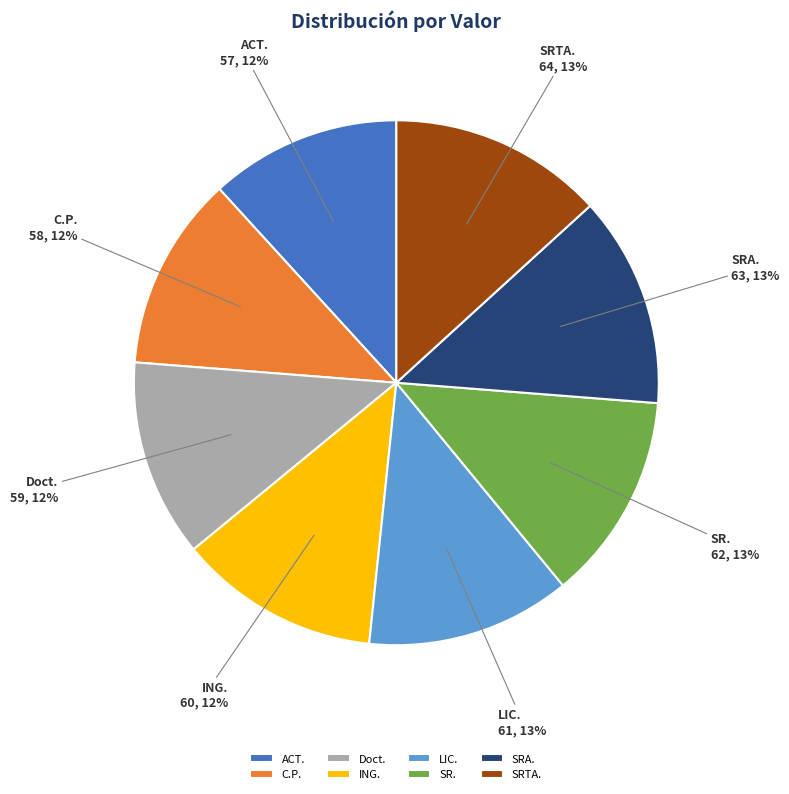

How many slices are in this pie chart?

8